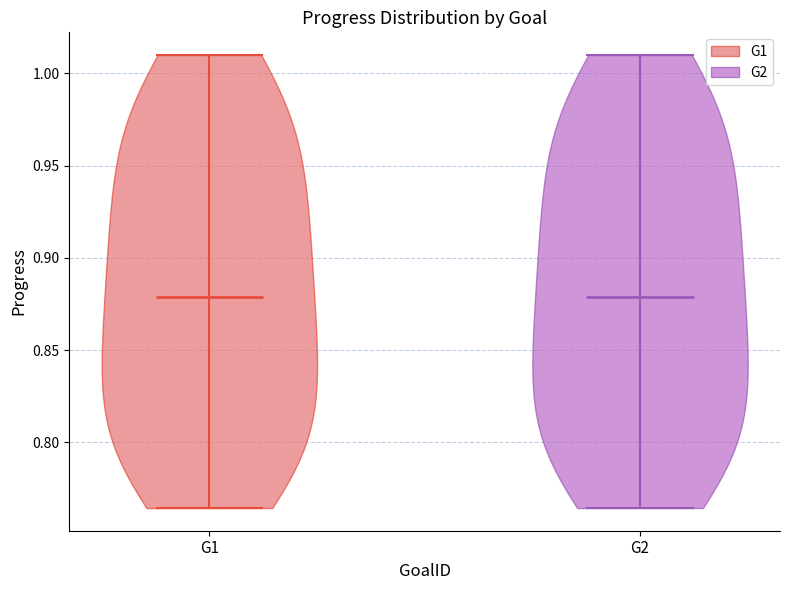

What is the highest point the violin for G1 reaches on the y-axis? The values are not printed on the chart, so give them approximately, as read against the axis.

1.010